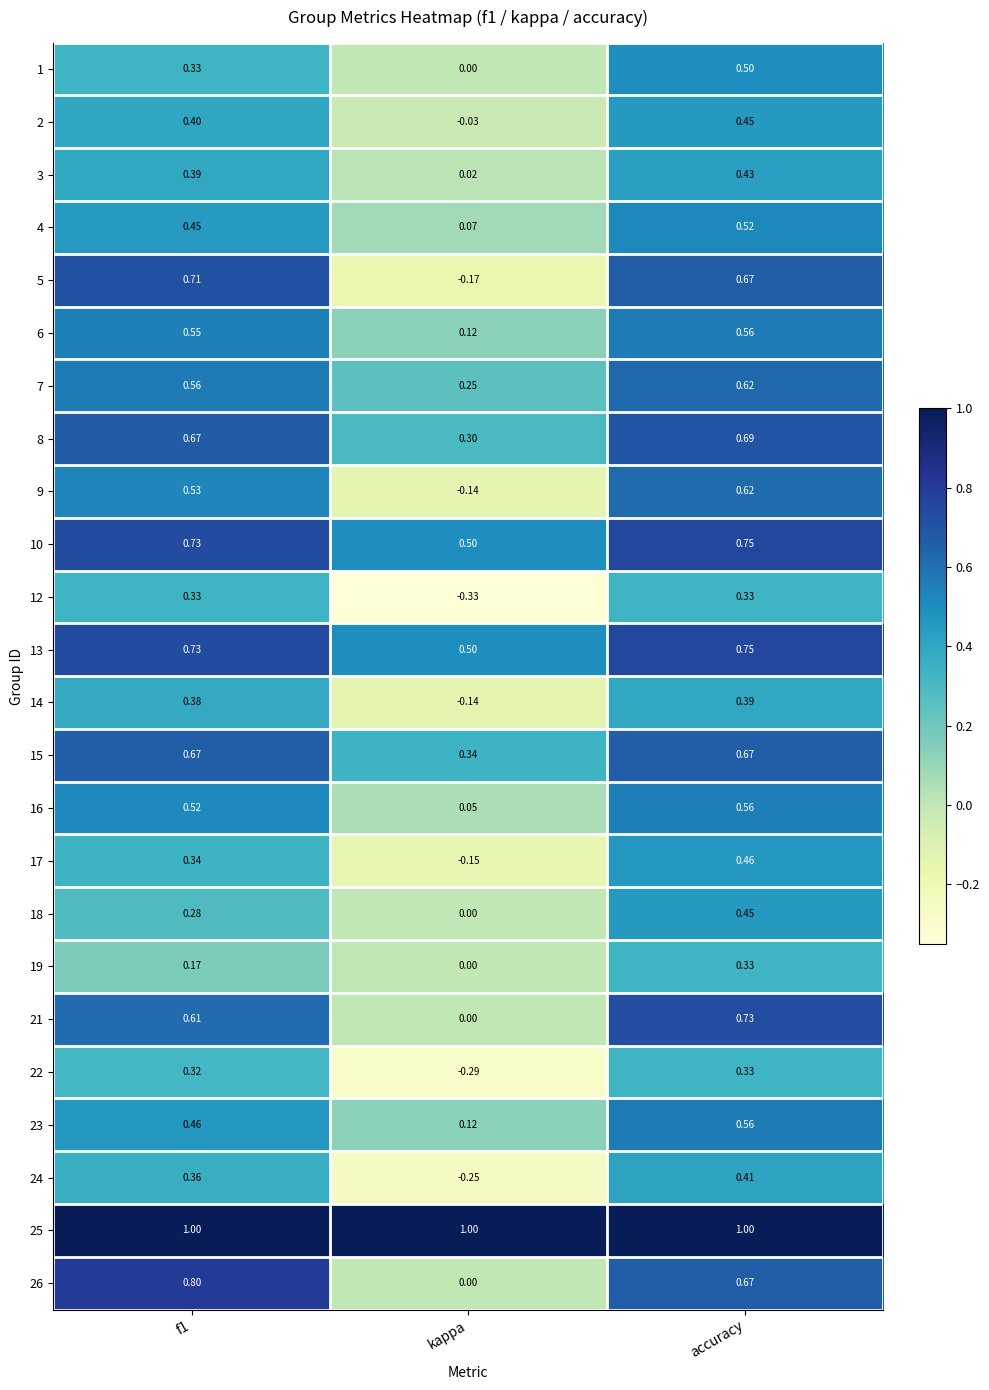

At which category is the sum across all series the highest?

accuracy